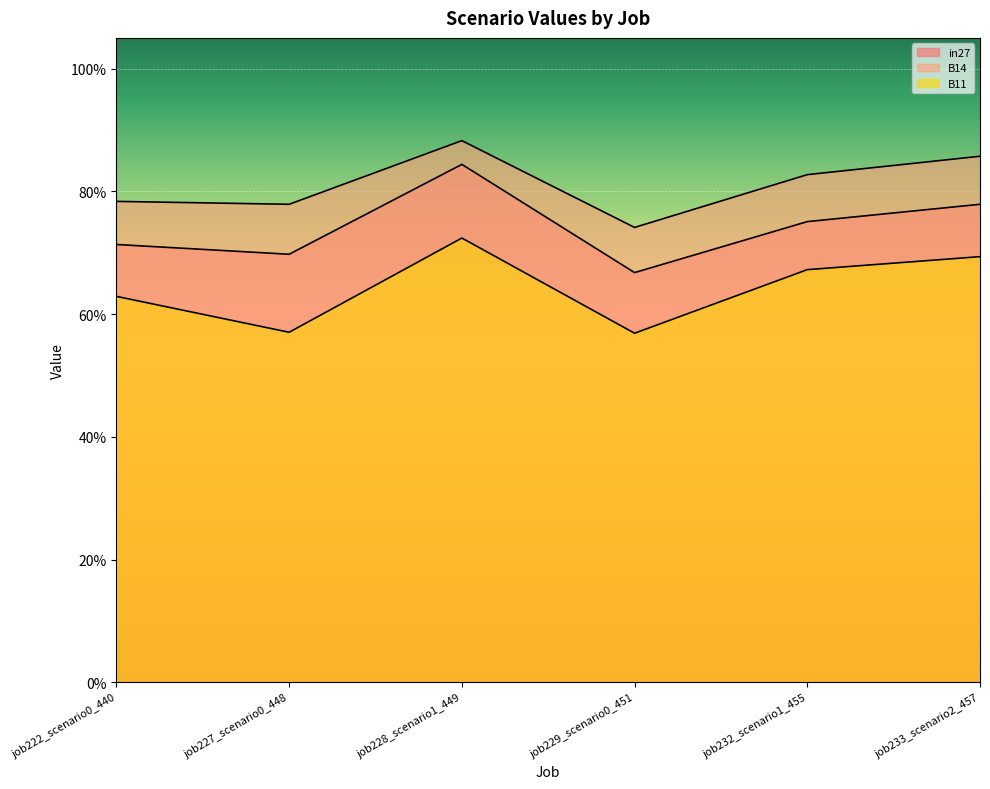

What is the spread (max minus min) of values at job229_scenario0_451?

0.2